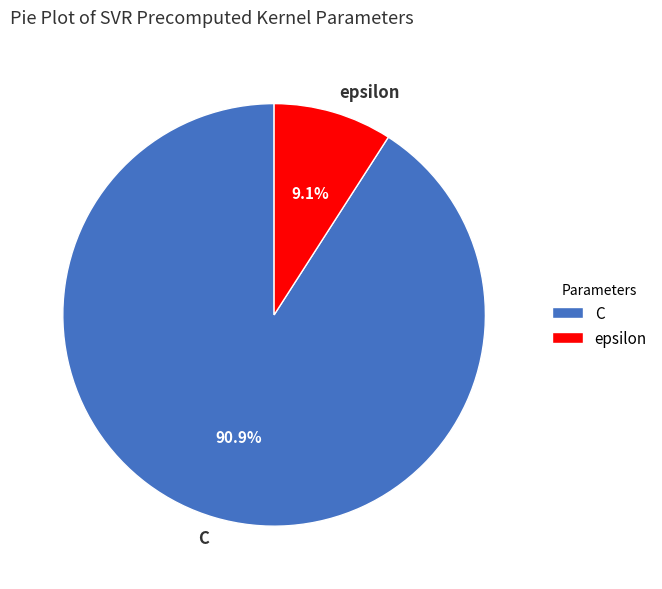

What is the largest slice in the pie chart?

C